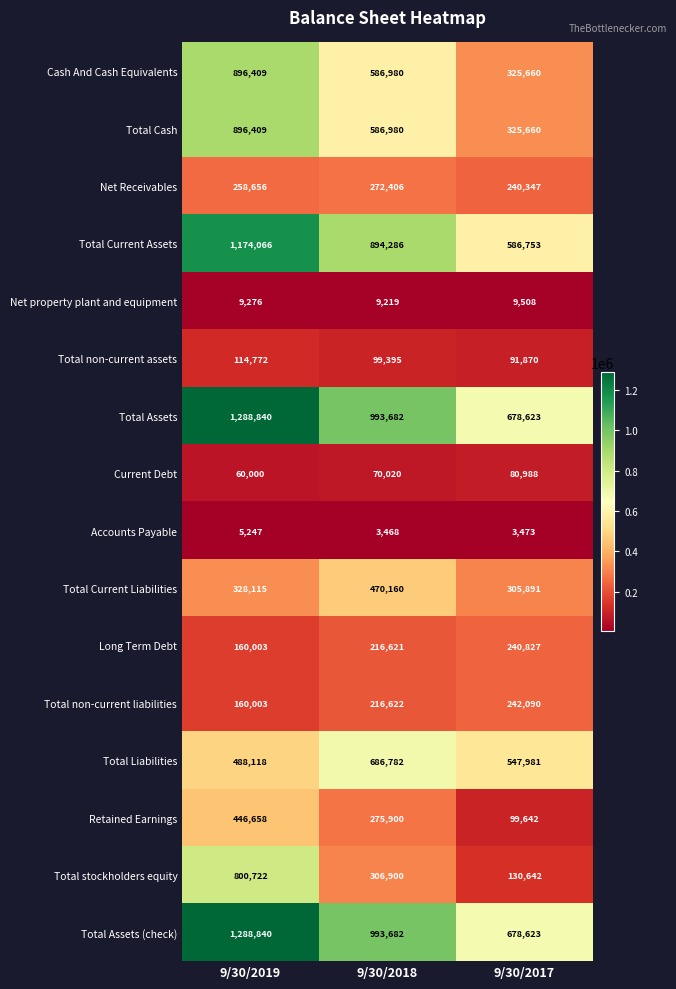

Which series has the largest range (max minus min)?

Total stockholders equity